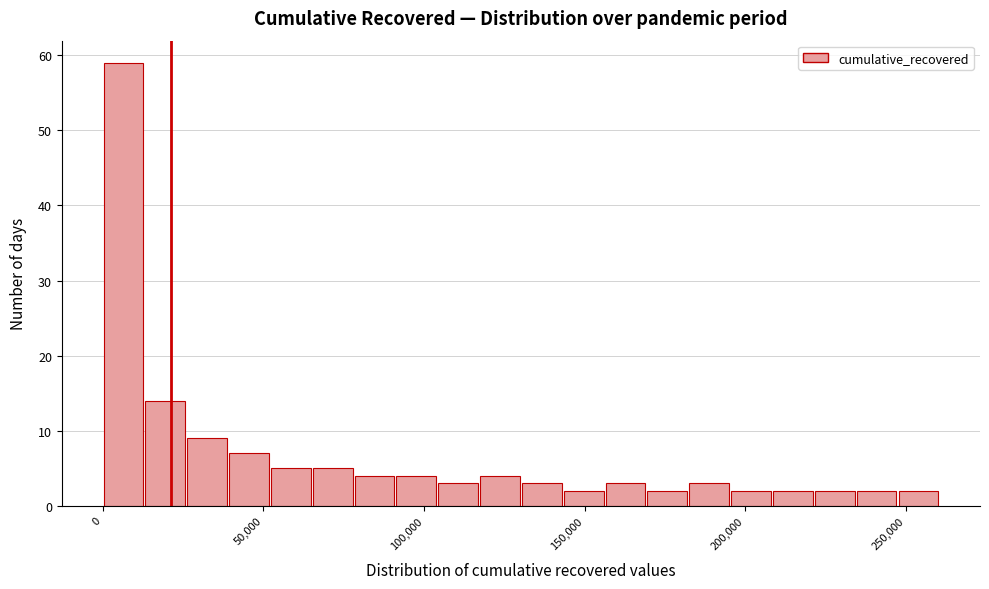

Read against the x-axis, roughly where is the centre of the tallest bar?

5000